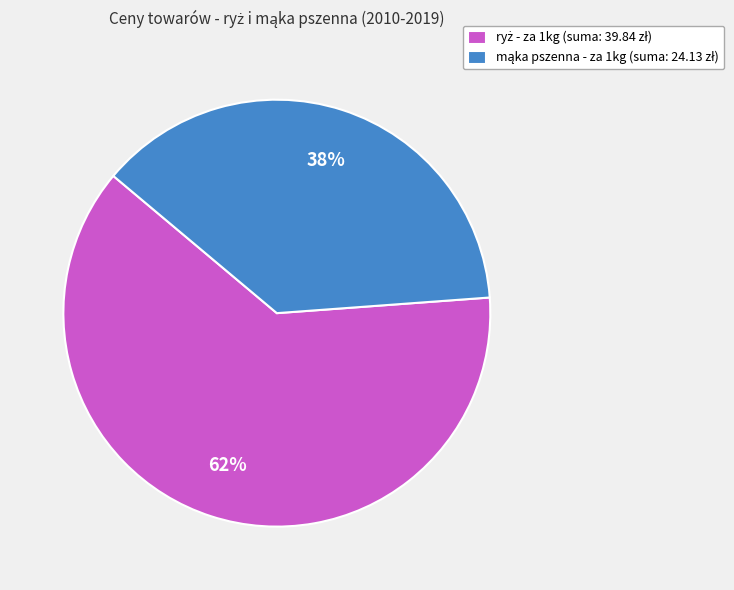

To the nearest percent, what is the average slice percentage?

50%